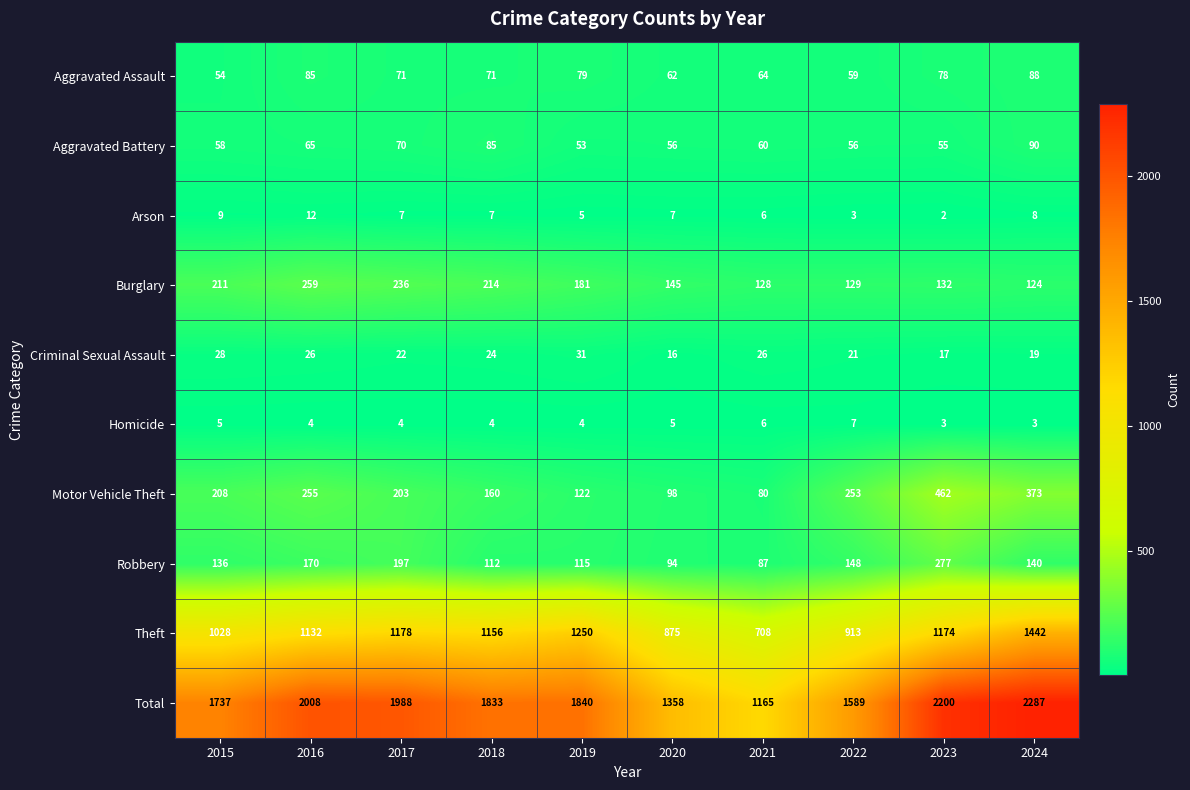

The value of Aggravated Battery at 2019 is 53. True or false?

True